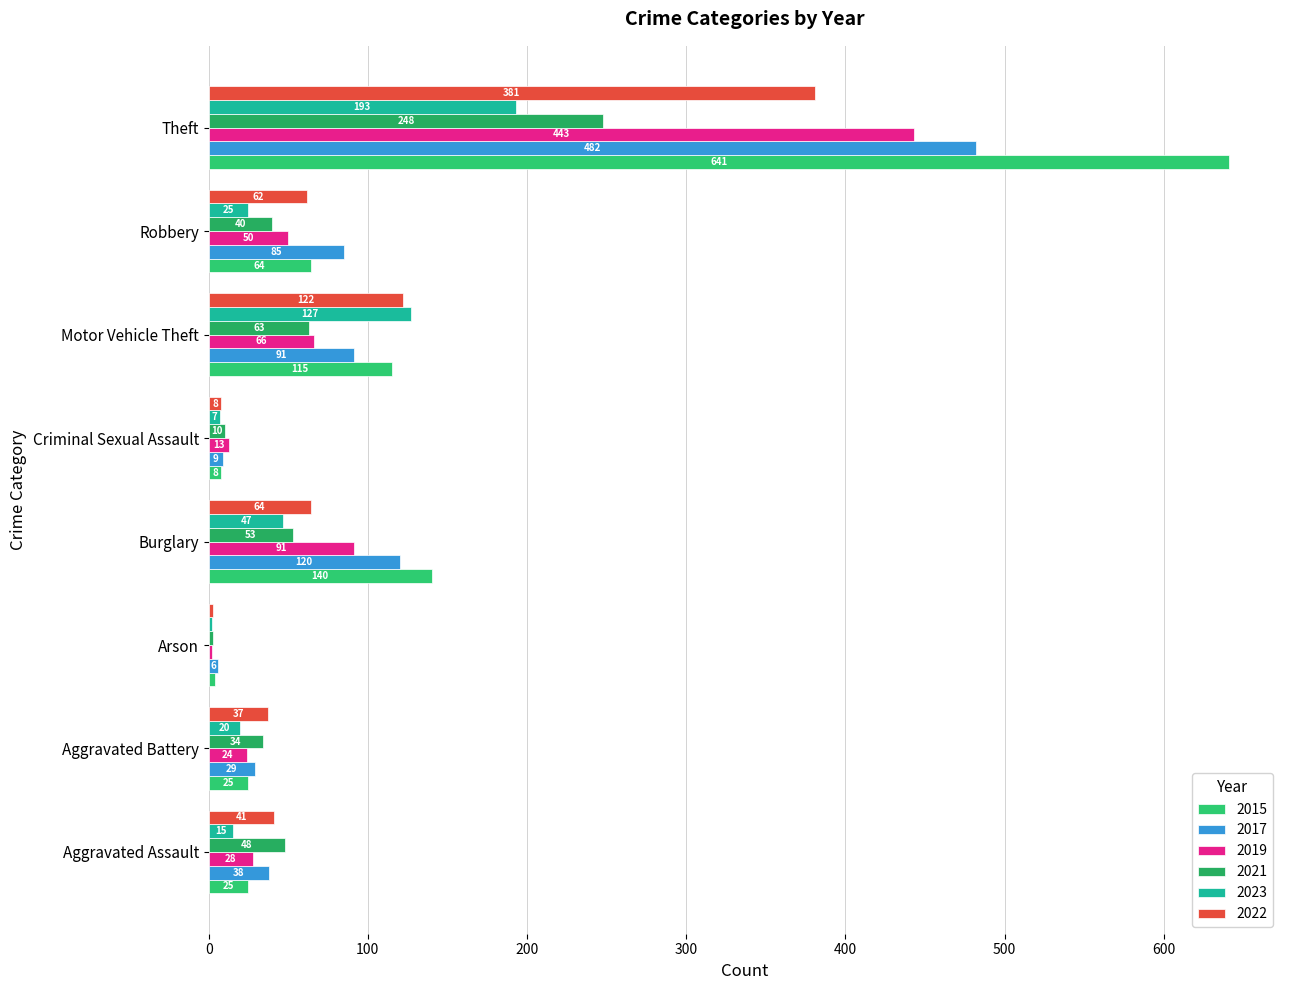

How many series are shown in this chart?

6